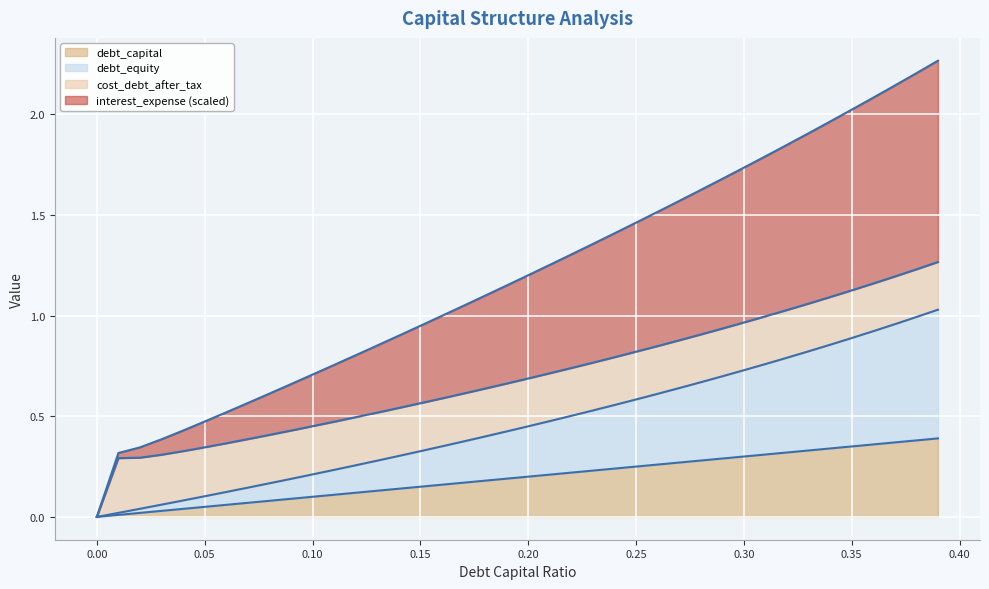

What is the total value across all series at 0.20?

1.2